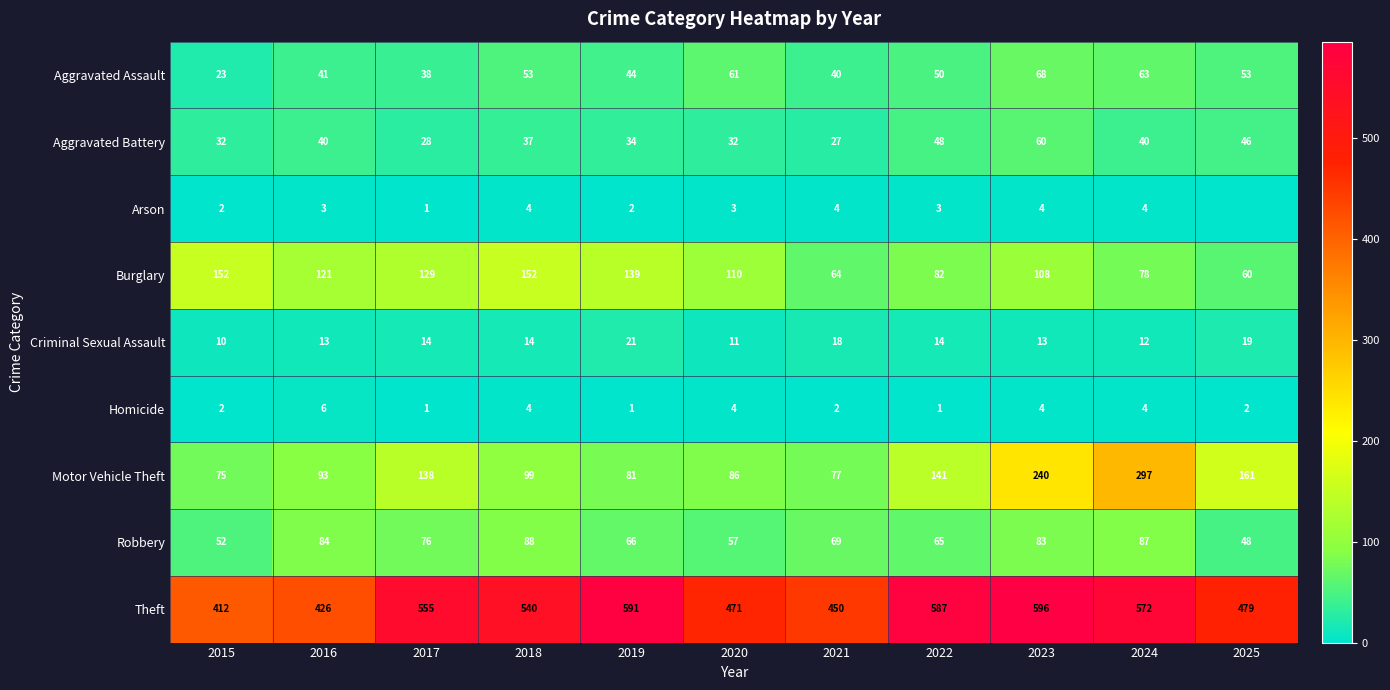

How many categories are shown in the chart?

11